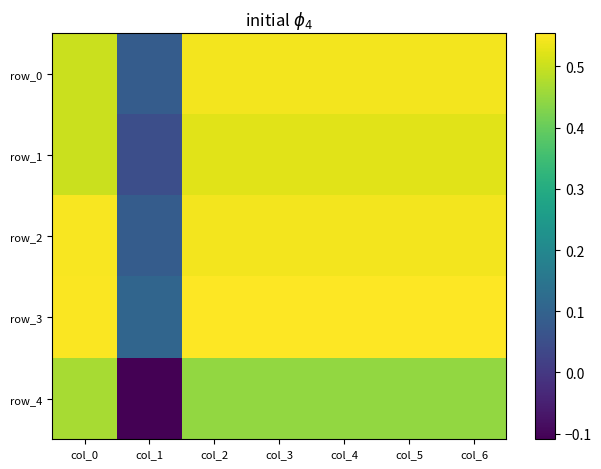

What is the total value across all series at col_5?

2.6